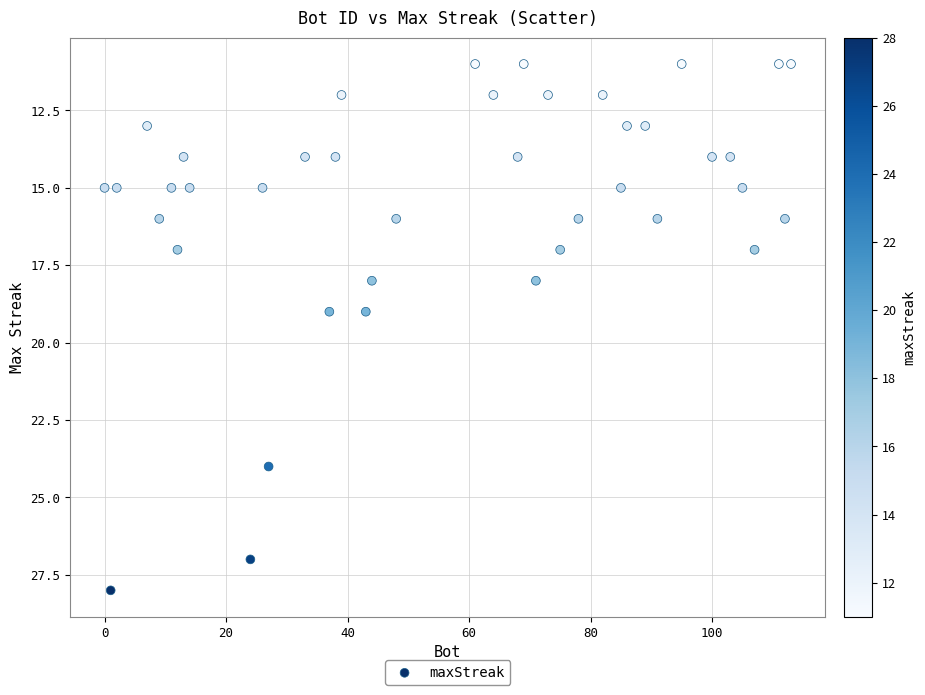

What is the range of Y values (max minus min)?

17